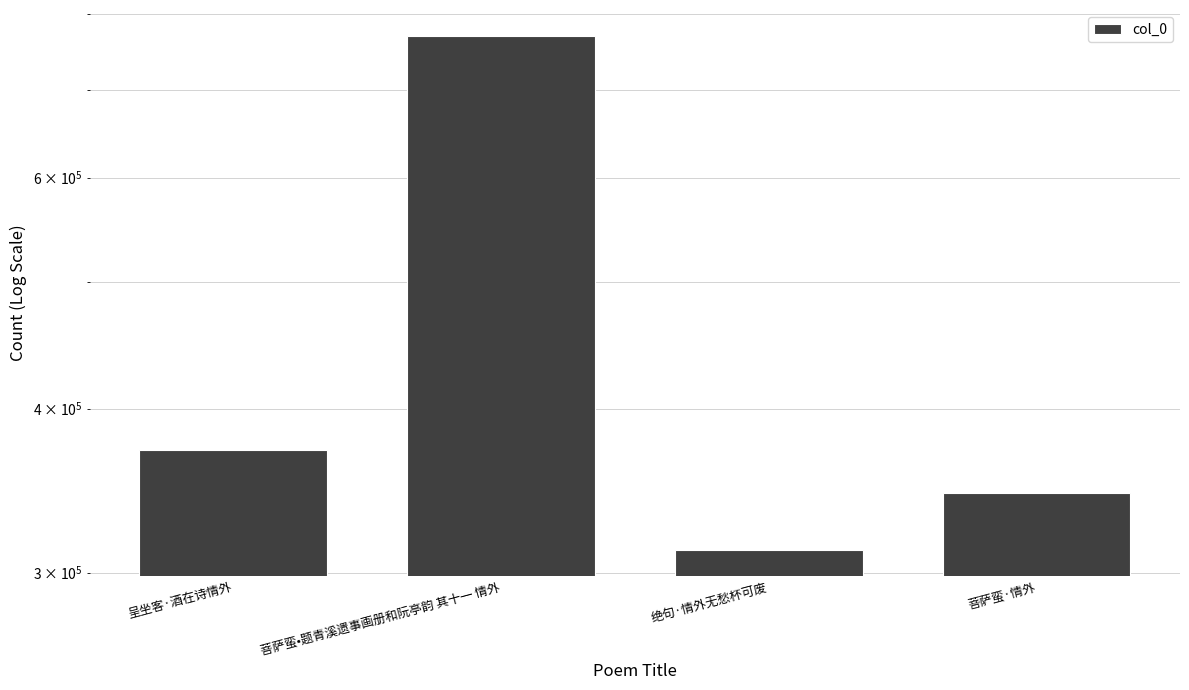

Which label corresponds to the largest value in the chart?

菩萨蛮•题青溪遗事画册和阮亭韵 其十一 情外